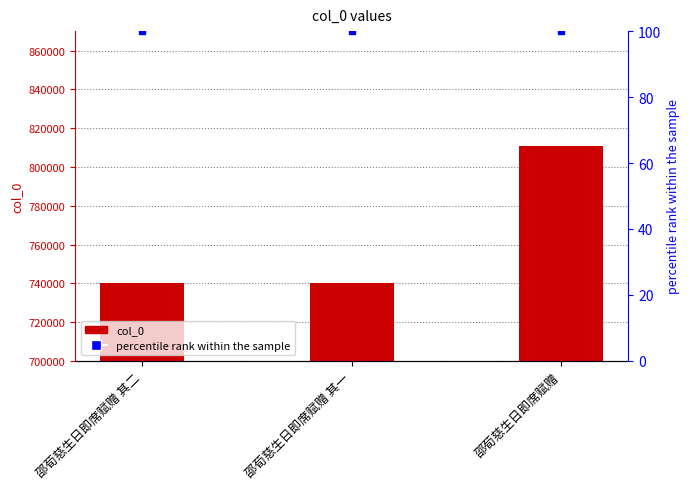

Rank the categories by col_0 value from highest to lowest.

邵荀慈生日即席赋赠, 邵荀慈生日即席赋赠 其二, 邵荀慈生日即席赋赠 其一